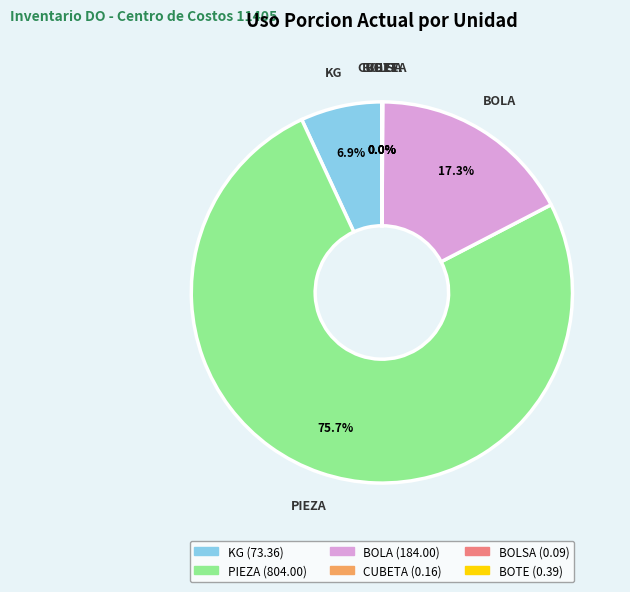

Is there any slice that represents more than half of the pie?

Yes